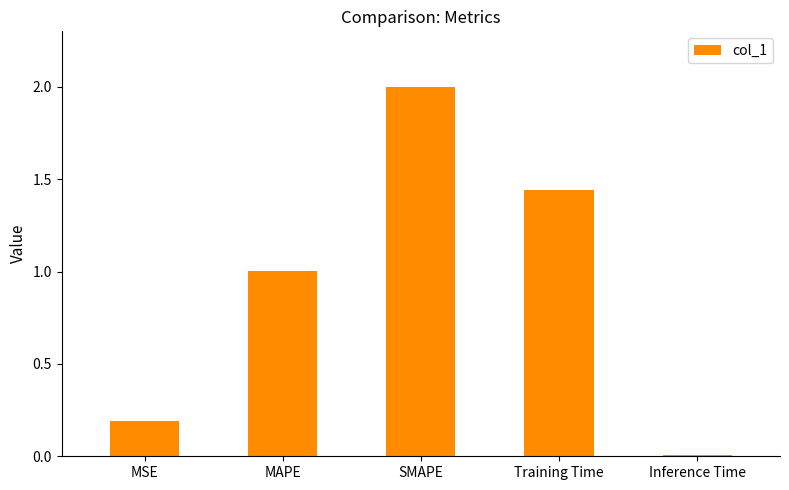

What is the sum of the values at SMAPE and Training Time?

3.4